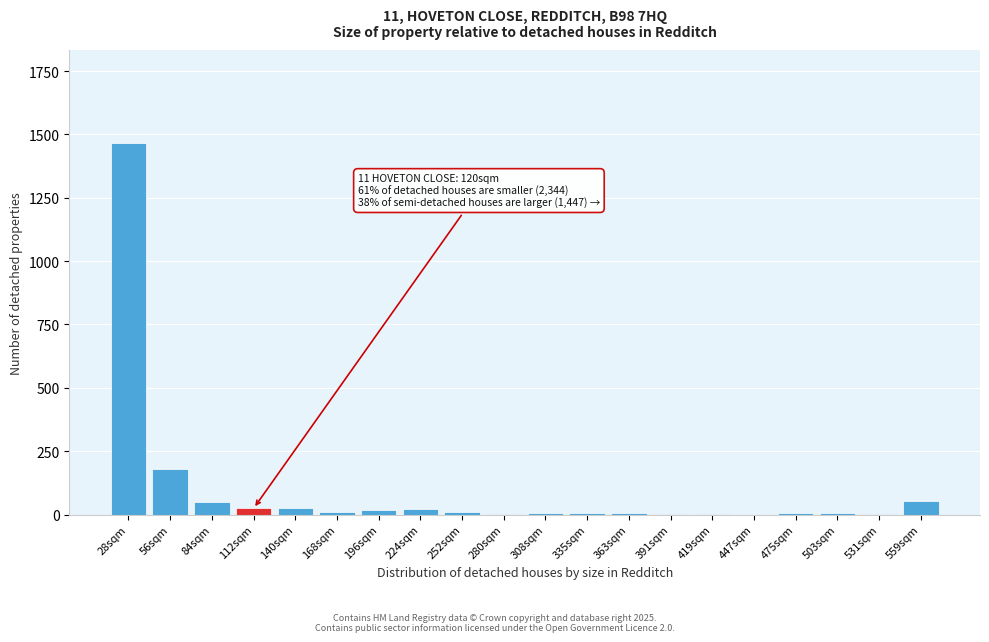

True or false: the data shows 0 at 447sqm.

True